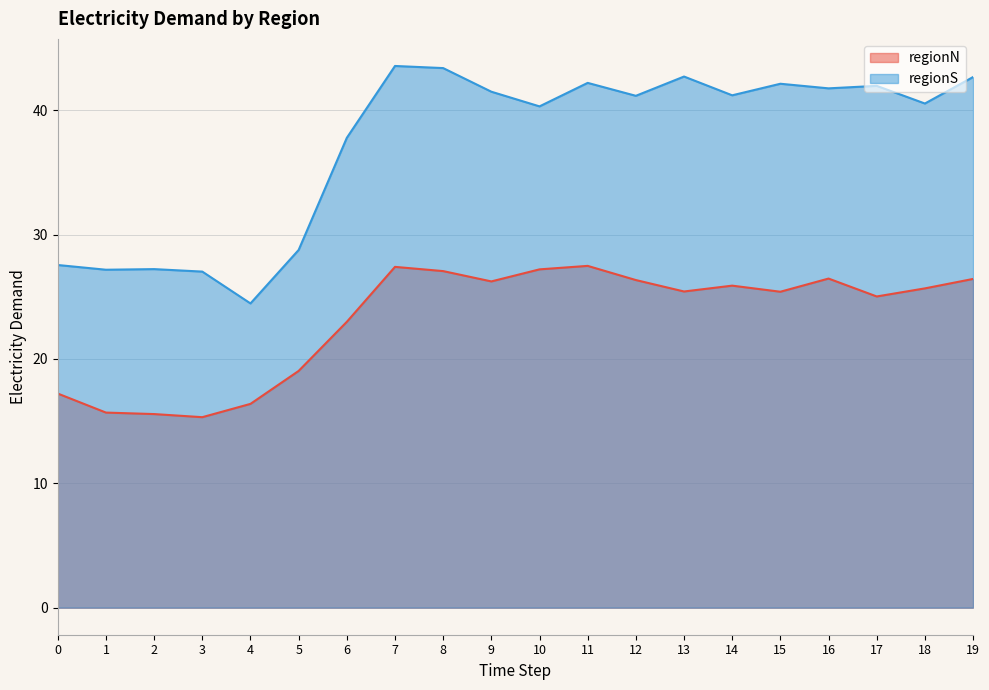

What is the value of the regionN point at the 14th from the left?

25.4